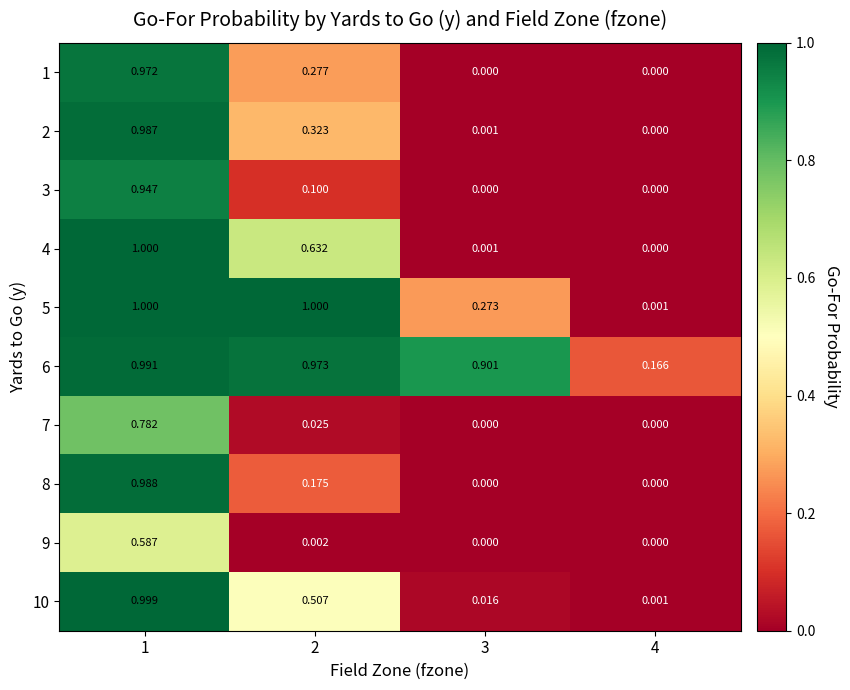

Is the value of 3 at 2 greater than the value of 8 at 4?

Yes